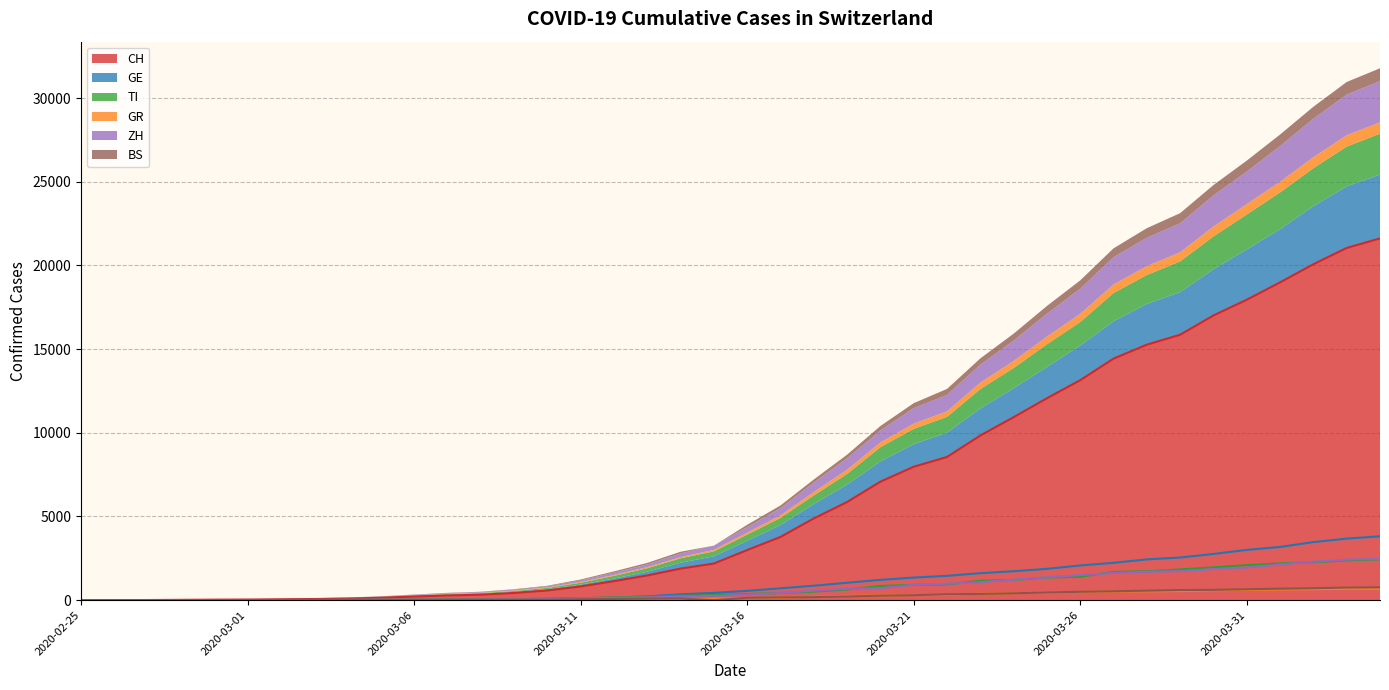

The value of BS at 2020-03-14 is 100. True or false?

True